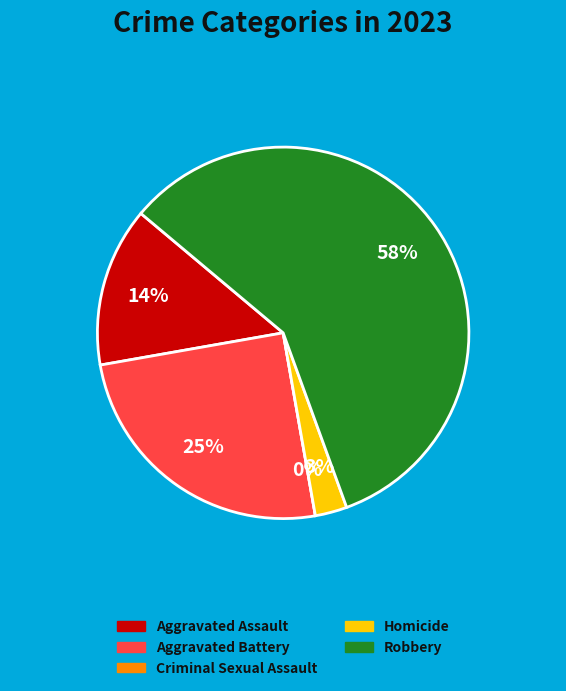

Which category has the smallest portion of the pie?

Criminal Sexual Assault